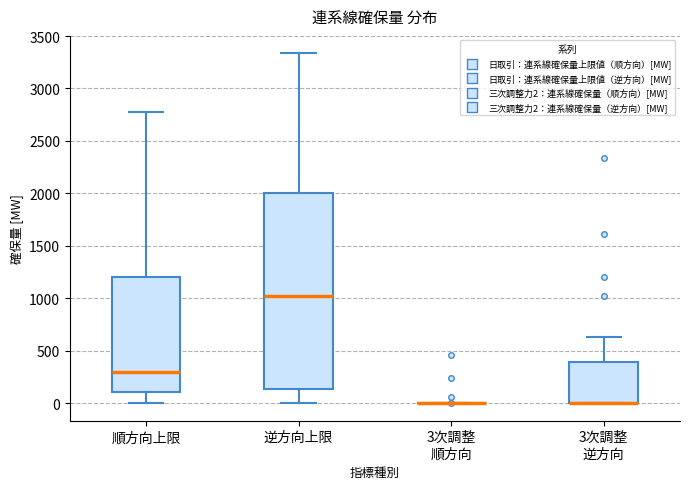

Reading left to right, transcribe this box plot: for each box, give where its median line is, the range the box spans, and where its two whiskers end, as read against the y-axis. The values are not printed on the chart, so give them approximately, as read against the axis.

順方向上限: median 300, box 100 to 1200, whiskers 0 to 2800
逆方向上限: median 1000, box 150 to 2000, whiskers 0 to 3350
3次調整 順方向: box collapsed to a line at 0, whiskers 0 to 0
3次調整 逆方向: median 0 (drawn on the box's lower edge), box 0 to 400, whiskers 0 to 650